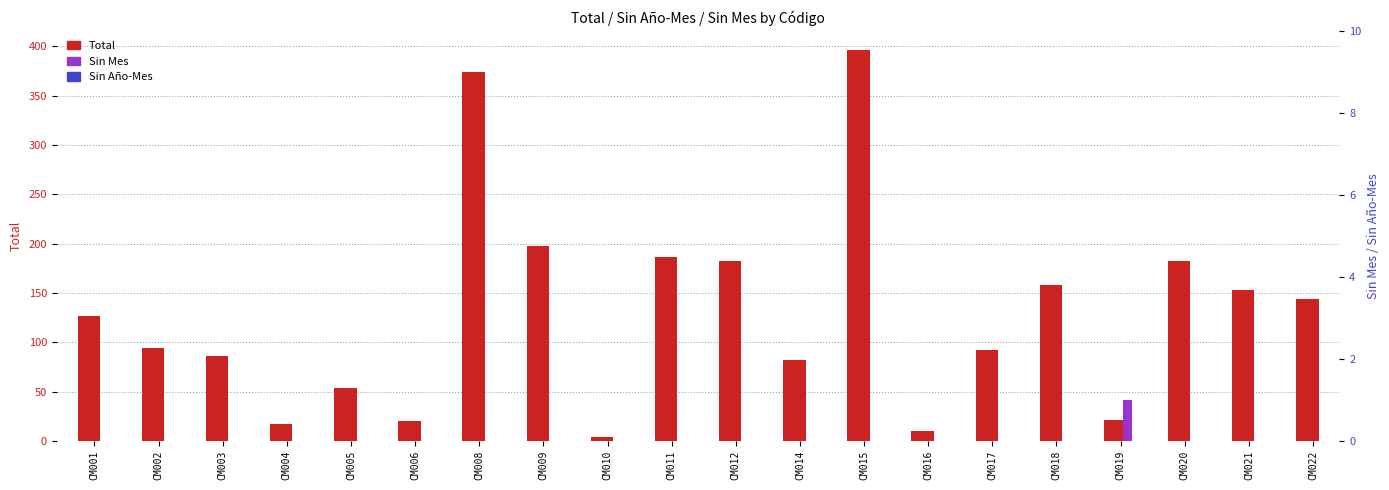

Rank the categories by Sin Mes value from highest to lowest.

CM019, CM001, CM002, CM003, CM004, CM005, CM006, CM008, CM009, CM010, CM011, CM012, CM014, CM015, CM016, CM017, CM018, CM020, CM021, CM022